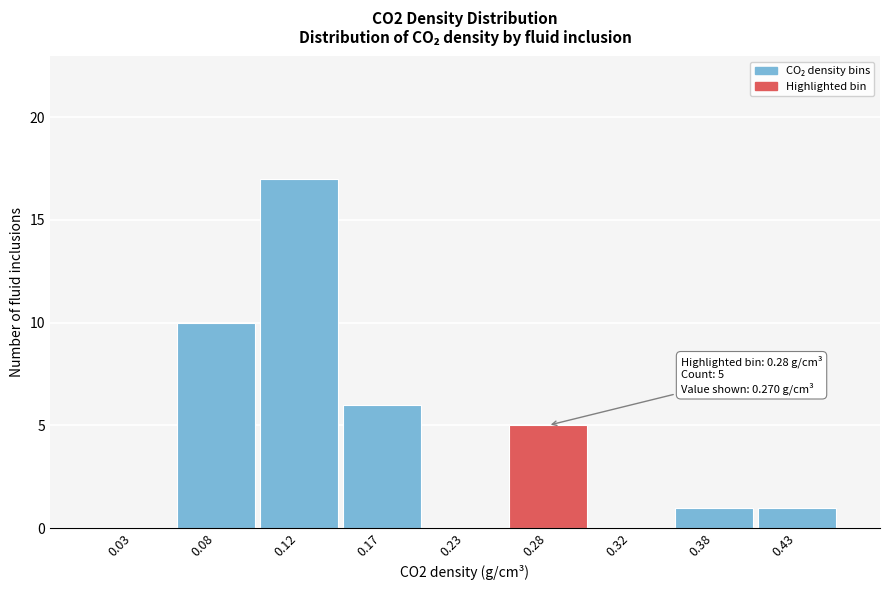

Which range on the x-axis has the tallest bar?

0.10 to 0.15